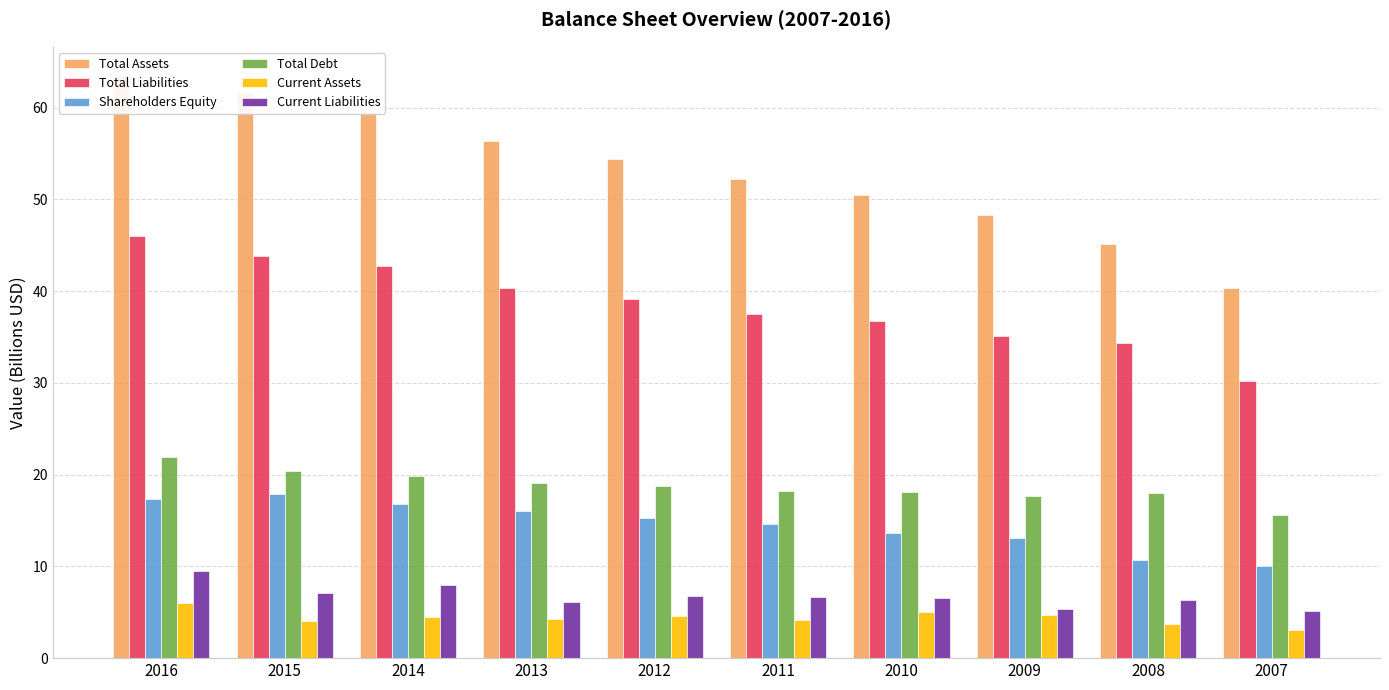

At how many categories does at least one series exceed 23?

10